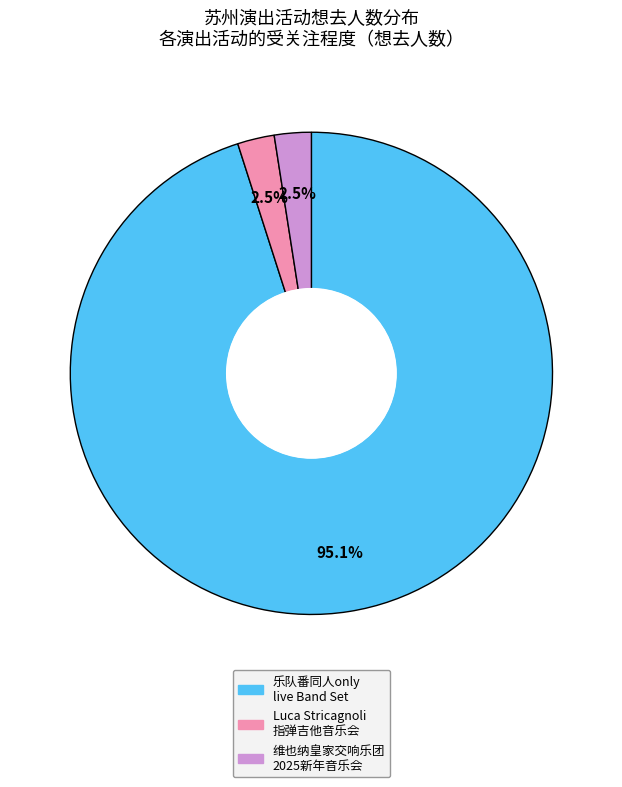

Is there any slice that represents more than half of the pie?

Yes